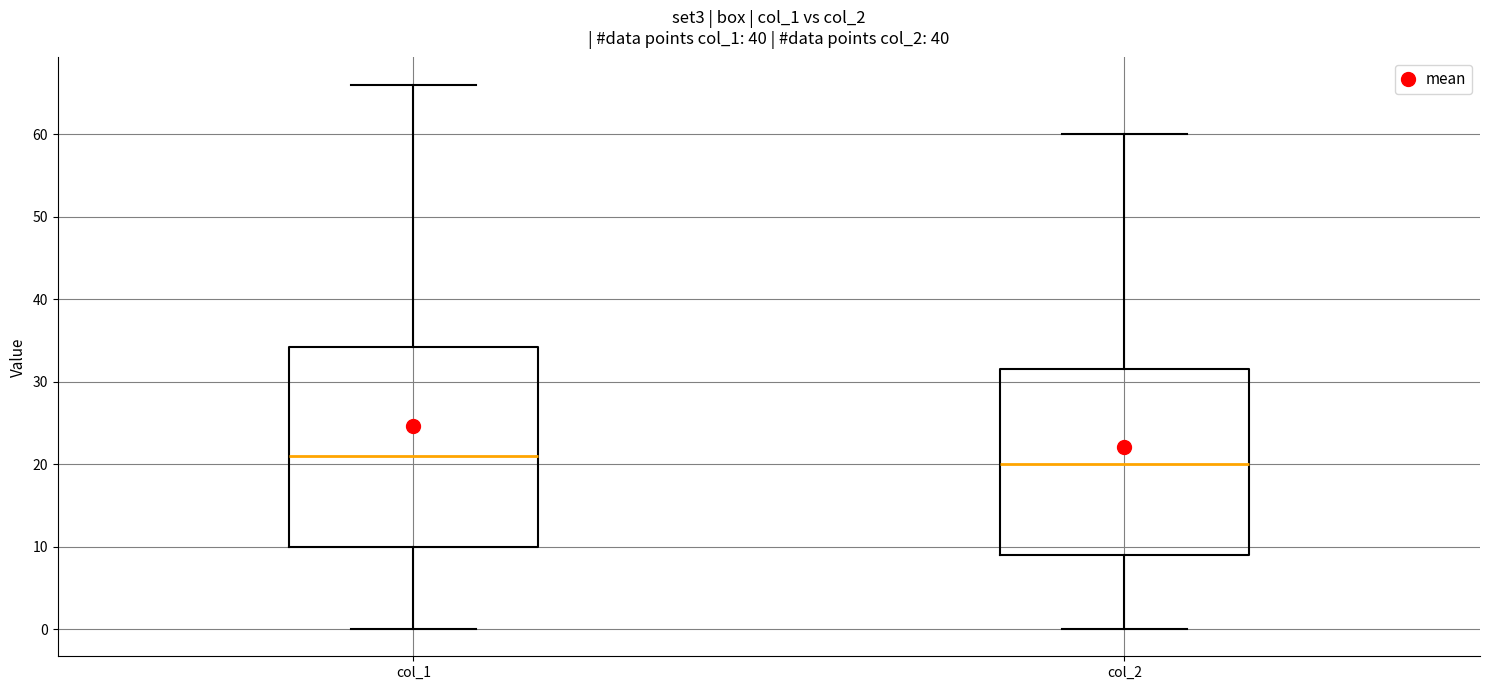

Reading left to right, transcribe this box plot: for each box, give where its median line is, the range the box spans, and where its two whiskers end, as read against the y-axis. The values are not printed on the chart, so give them approximately, as read against the axis.

col_1: median 21, box 10 to 34, whiskers 0 to 66
col_2: median 20, box 9 to 32, whiskers 0 to 60